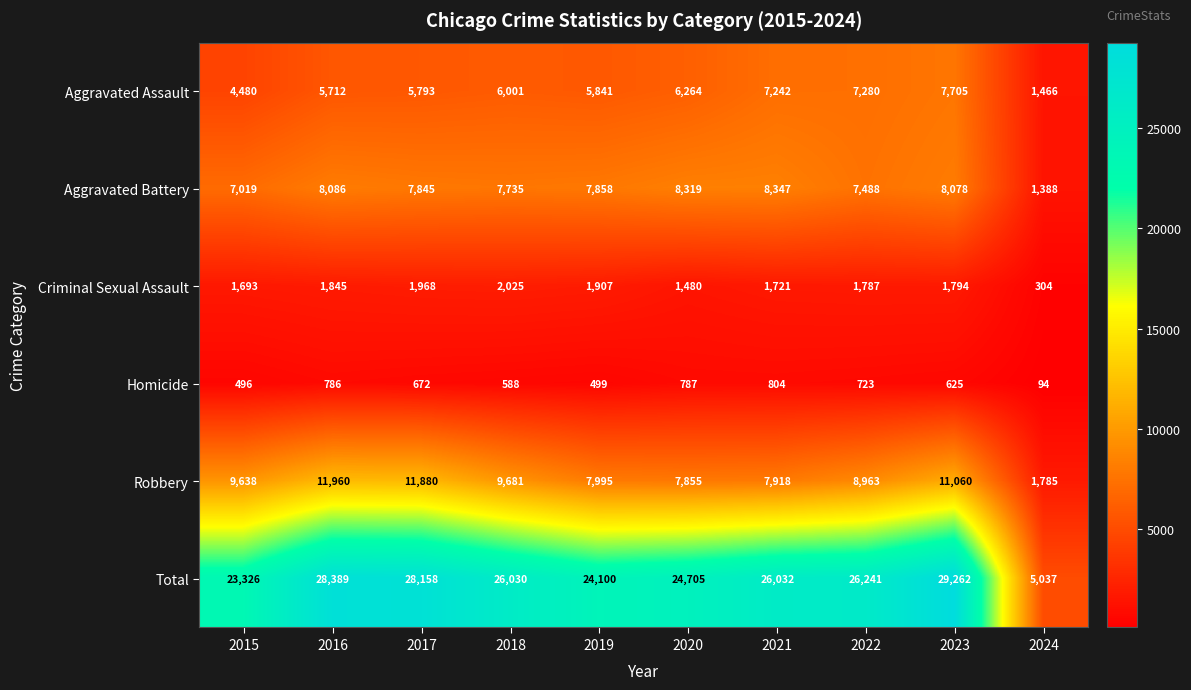

What is the average value of the Aggravated Battery series?

7216